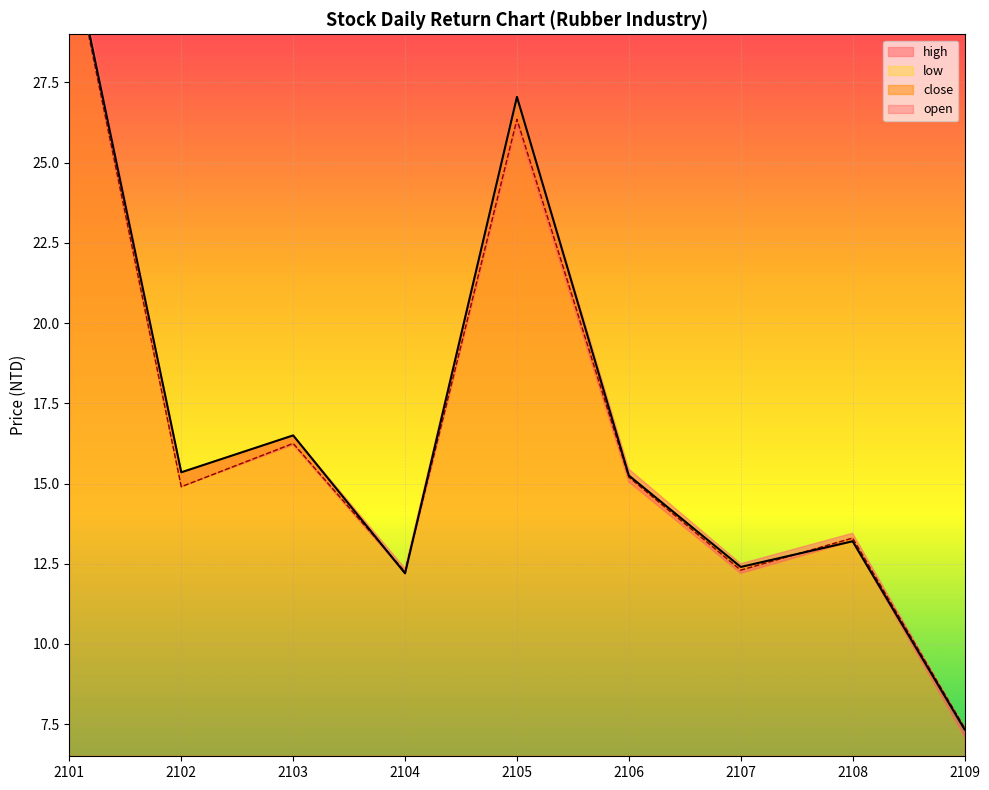

Between 2108 and 2109, which series saw the biggest shift?

open